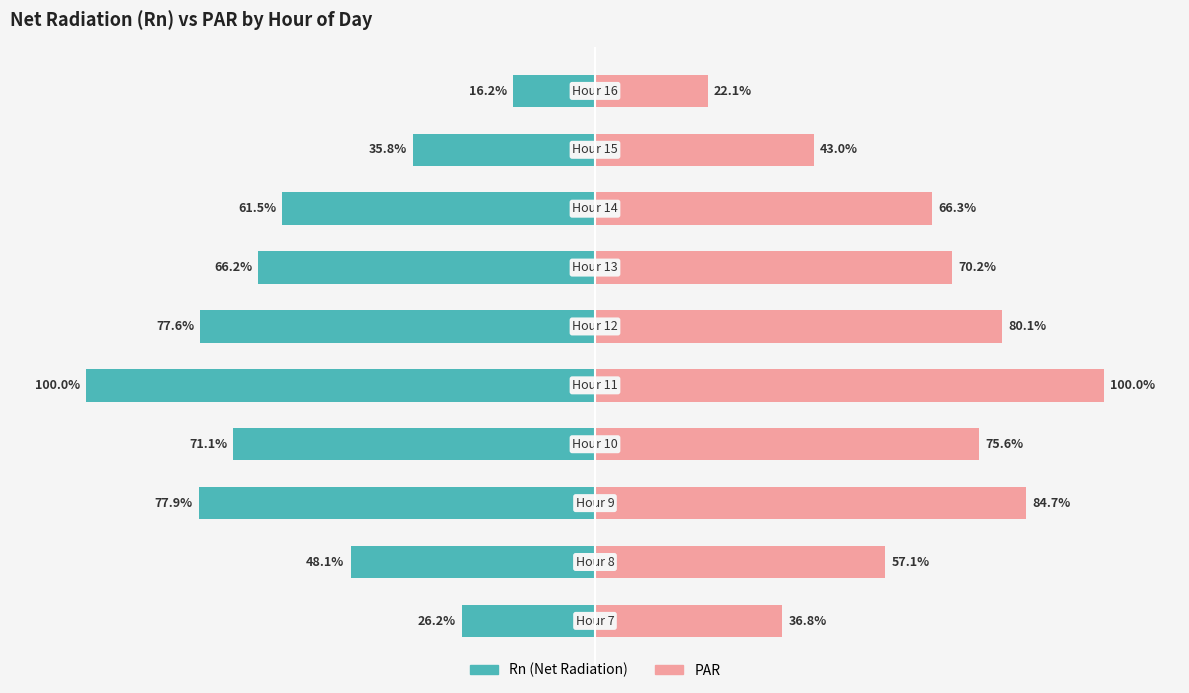

What is the value of the PAR bar at the 3rd from the left?

84.7